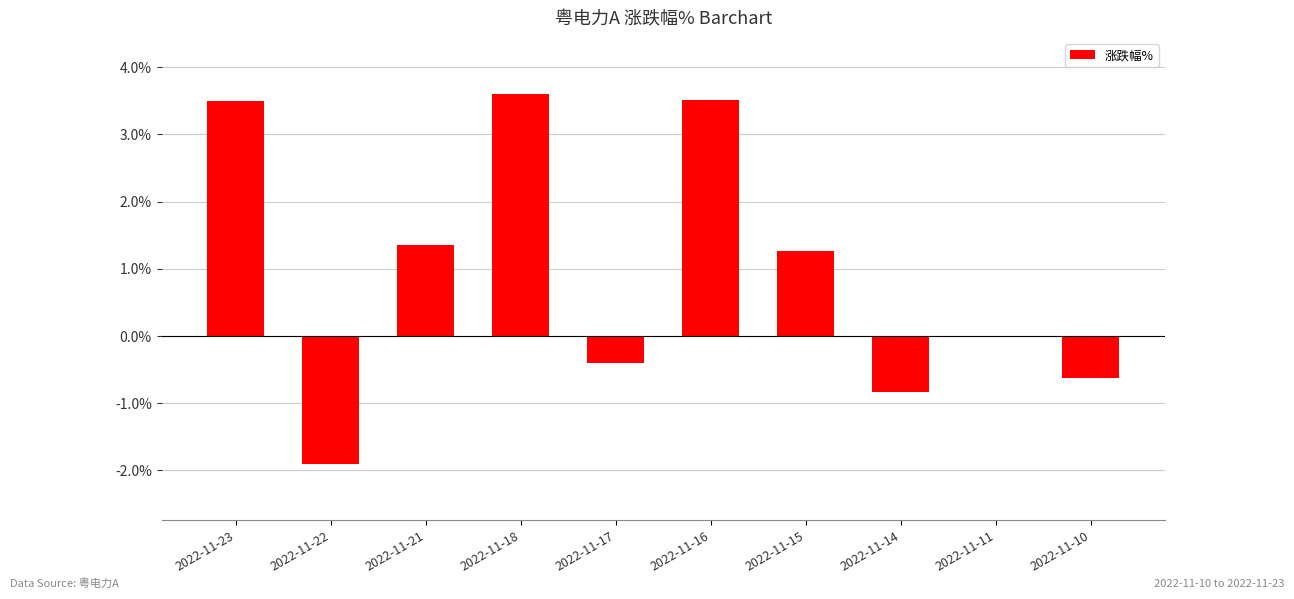

At which label does the data first exceed 1?

2022-11-23